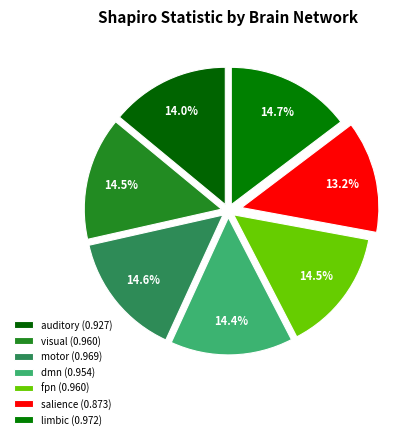

How many segments does this pie chart have?

7